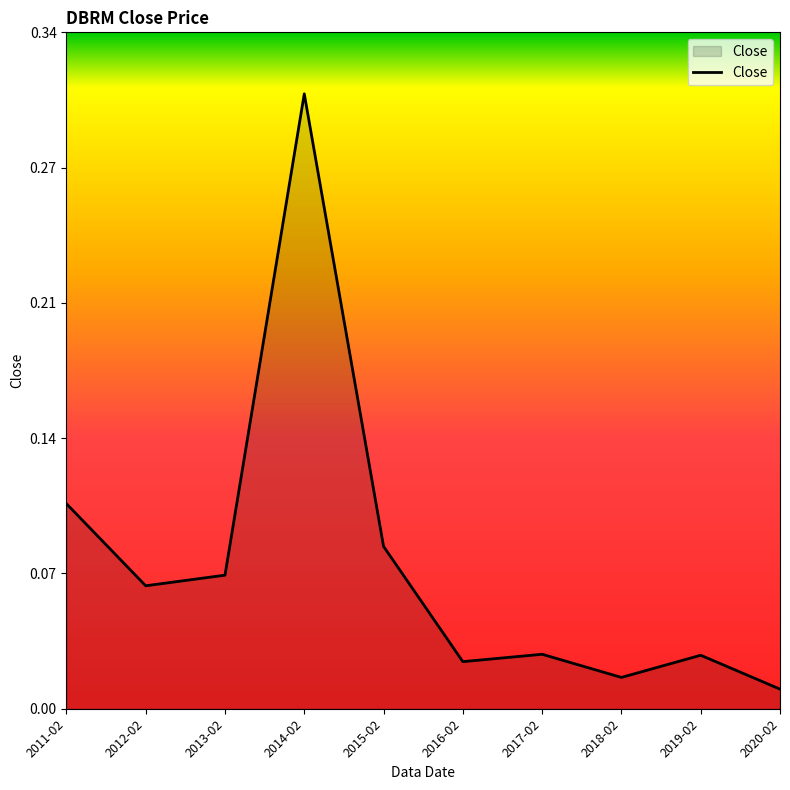

Does the chart have visible grid lines?

No